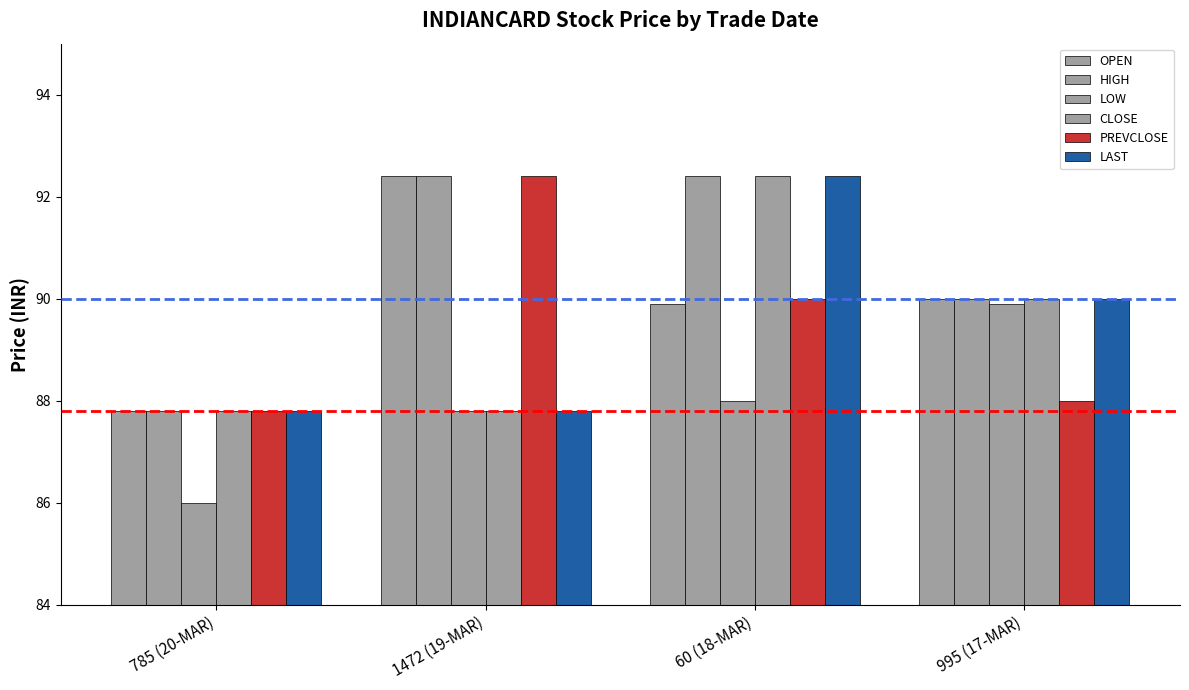

How many series are shown in this chart?

6